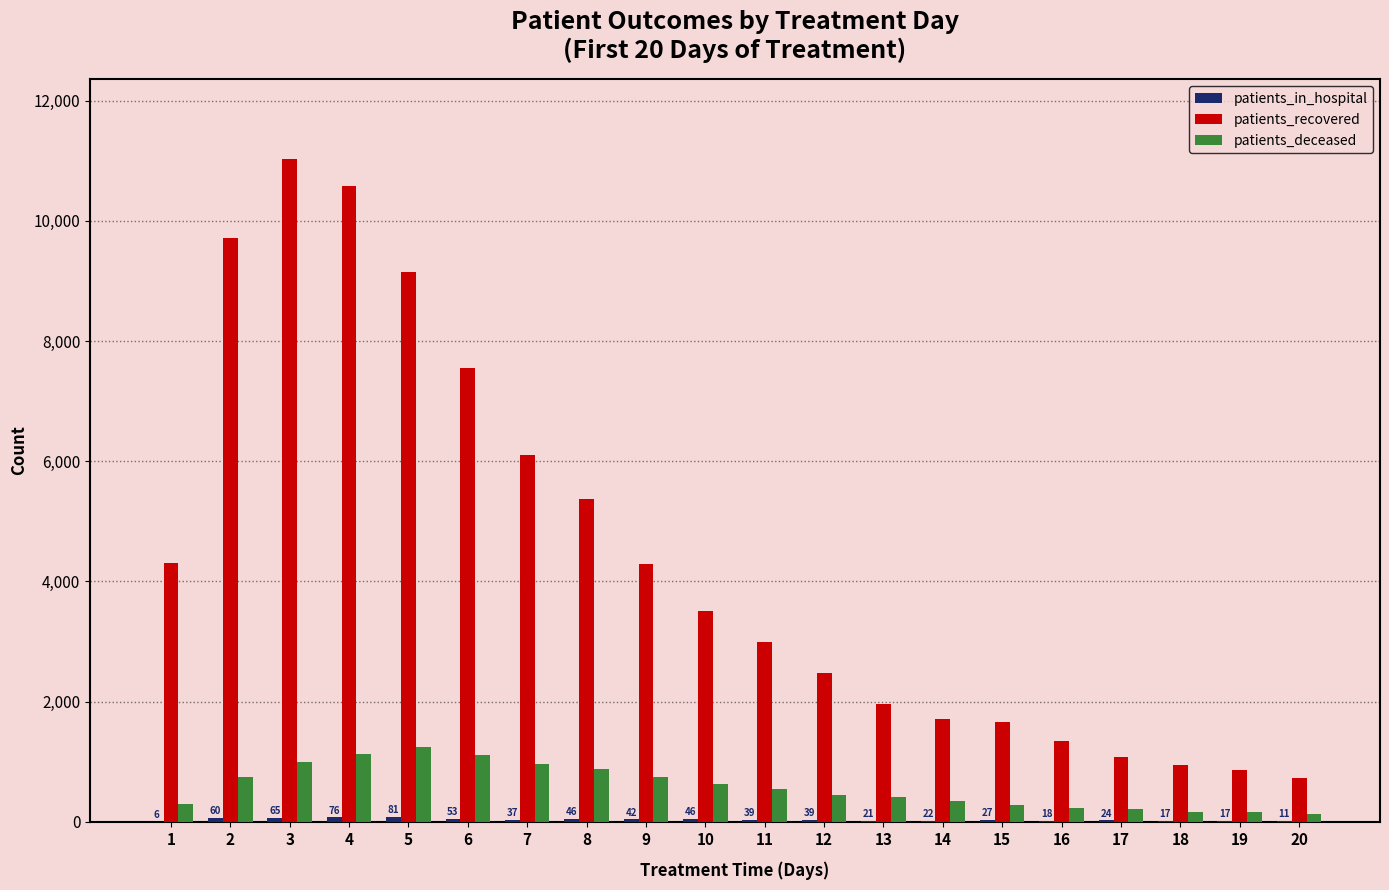

What is the spread (max minus min) of values at 14?

1697